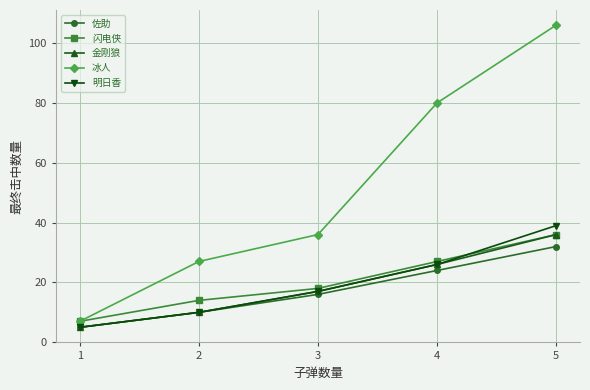

Reading left to right, transcribe all the data shown in this chart.

佐助: 5	10	16	24	32
闪电侠: 7	14	18	27	36
金刚狼: 5	10	17	26	36
冰人: 7	27	36	80	106
明日香: 5	10	17	26	39